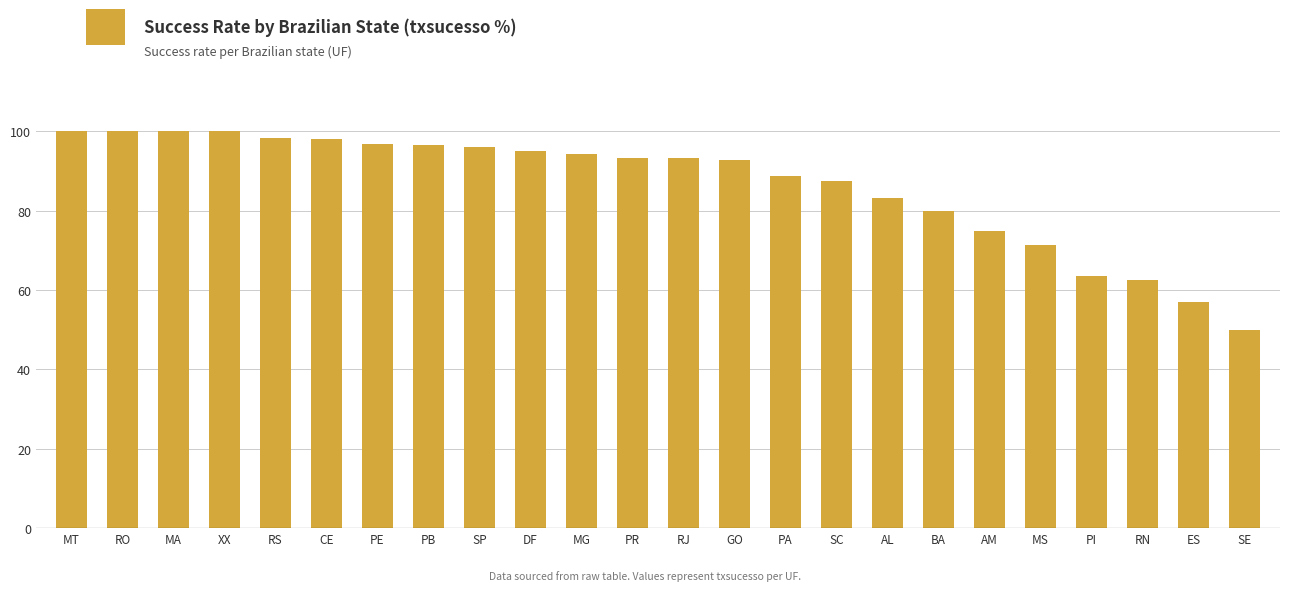

What is the greatest value displayed?

100.0